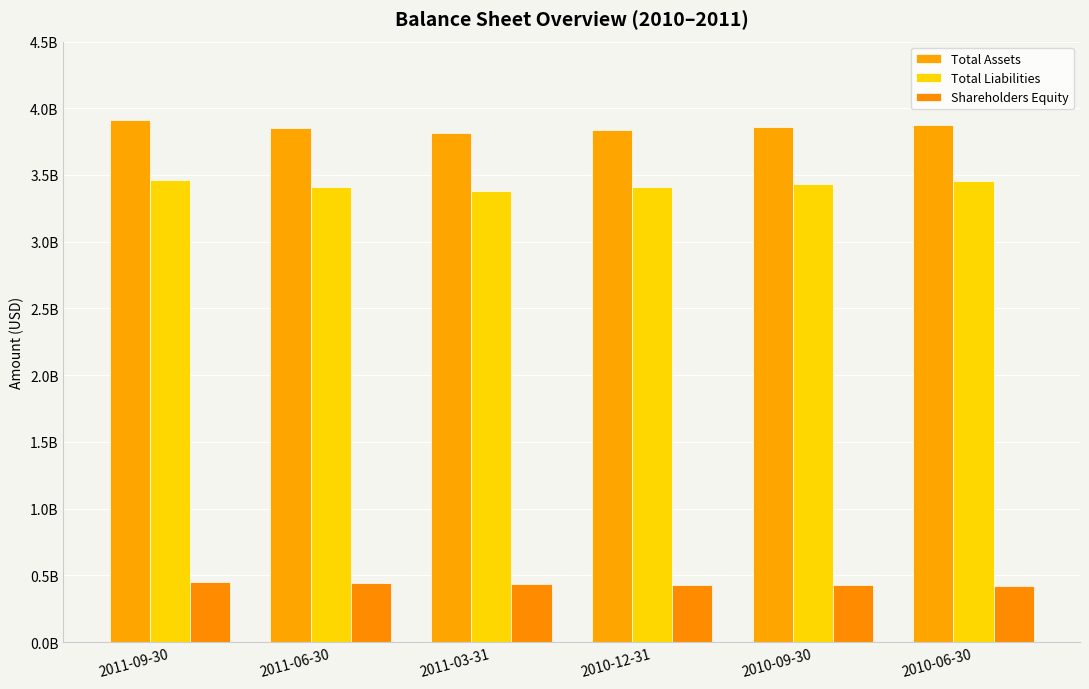

Does the chart contain stacked bars?

No